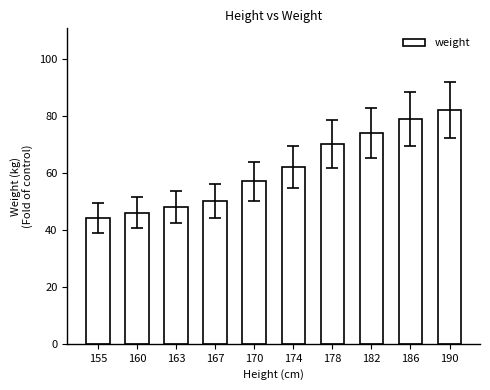

What is the change in value from 163 to 167?

+2